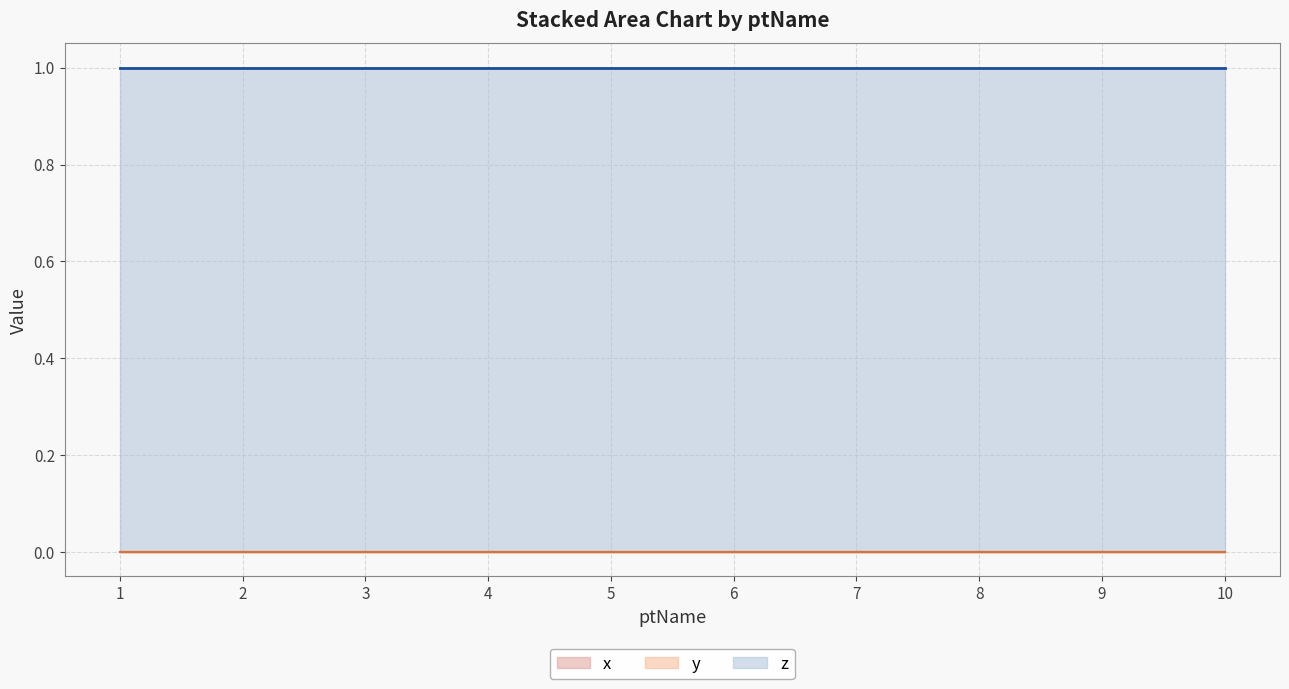

True or false: z has more than 2 points higher than both neighbors.

False